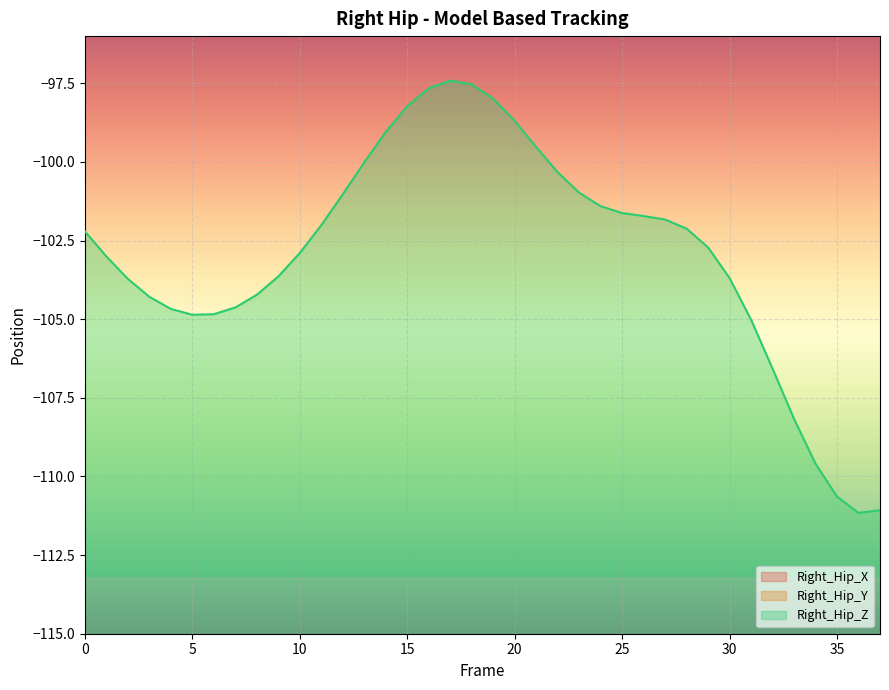

True or false: Right_Hip_Z has a value of -174.5 at 5.

False